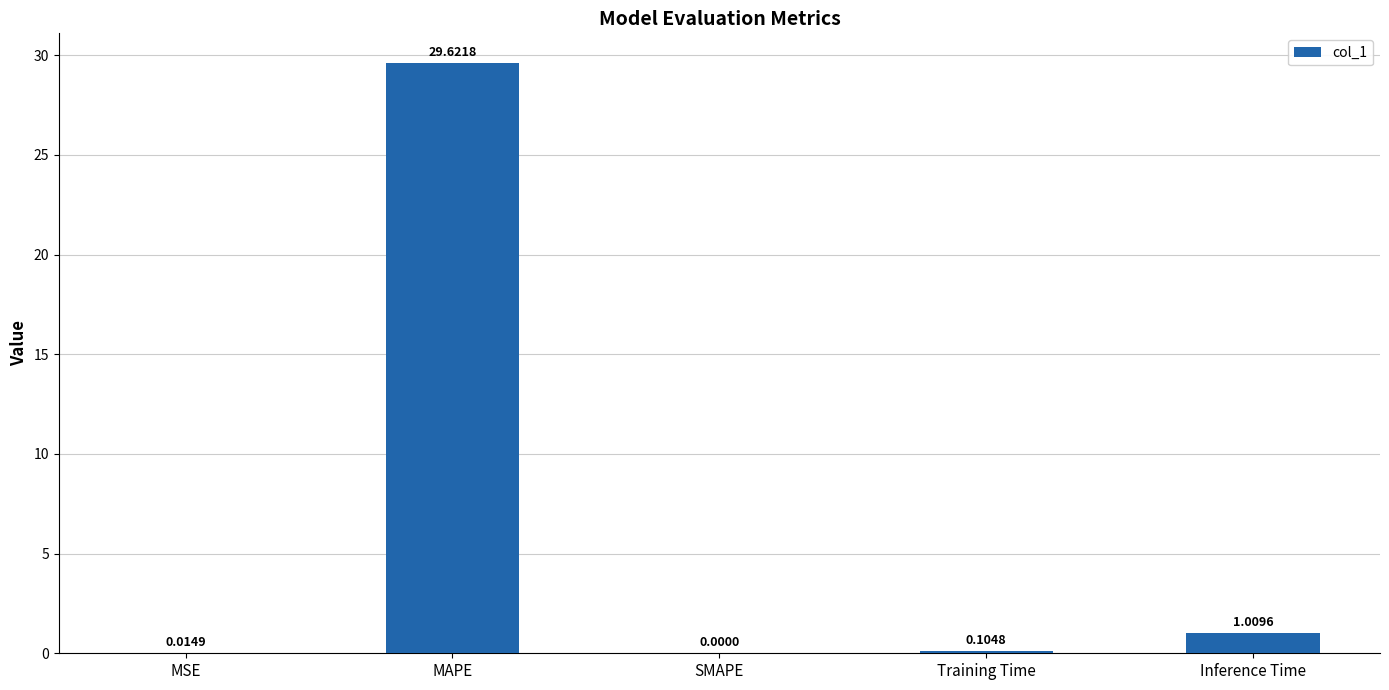

Which has a higher value, MAPE or Inference Time?

MAPE